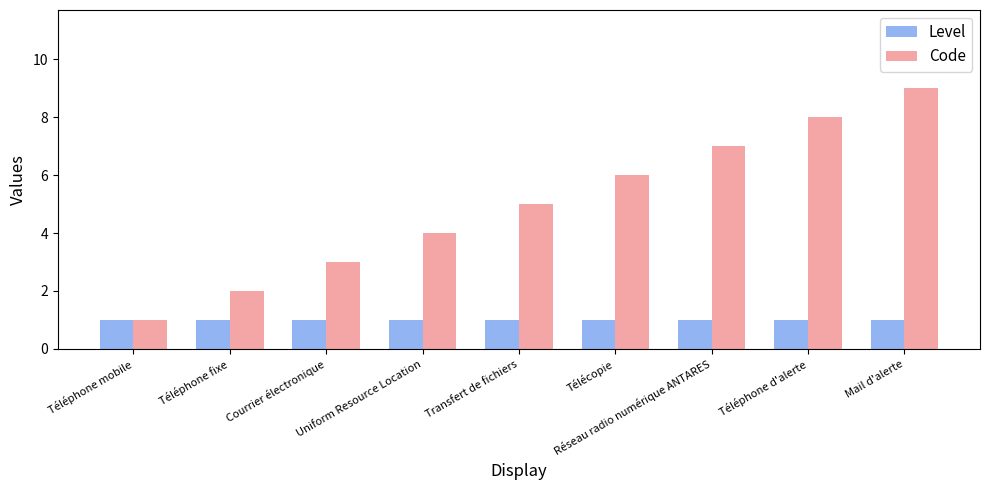

What is the sum of the Code values at Réseau radio numérique ANTARES and Mail d'alerte?

16